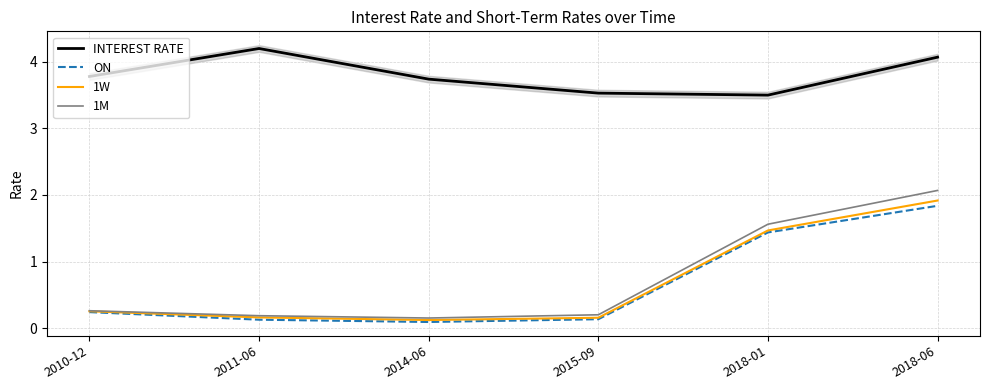

What is the difference between the maximum and minimum values in the 1W series?

1.8